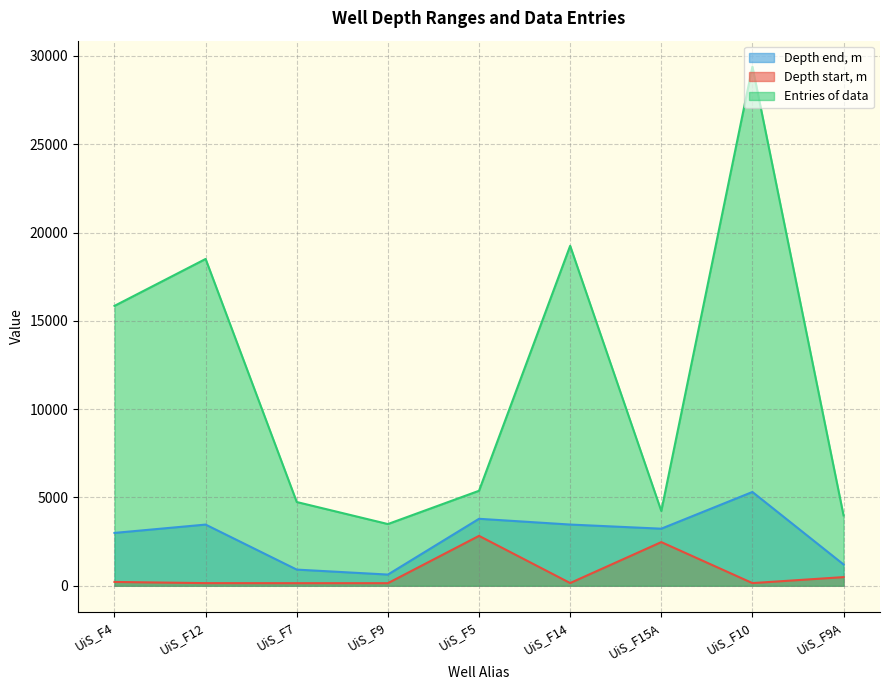

How many interior local peaks does the Entries of data series have?

3